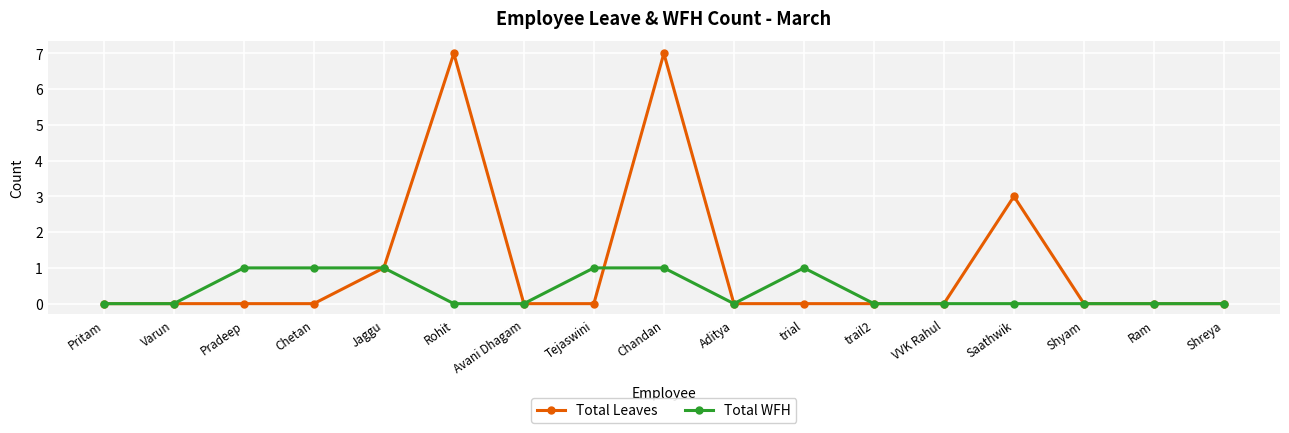

What is the highest value of the Total Leaves series?

7